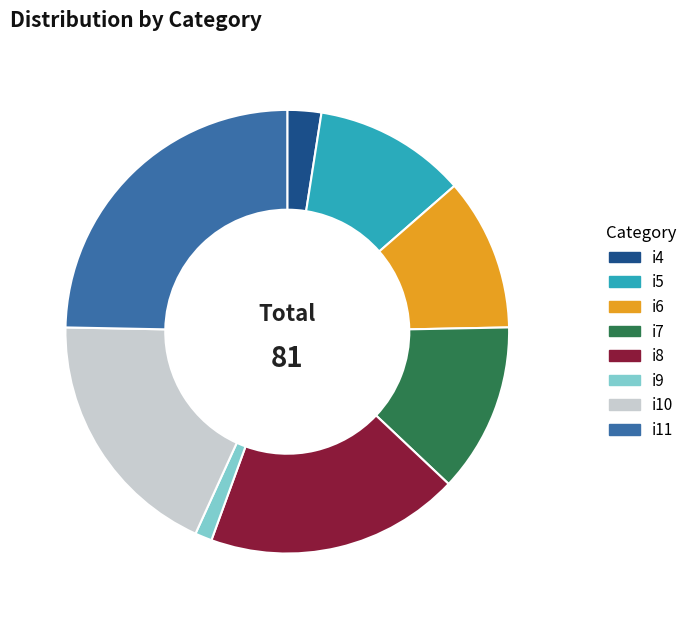

Which has a higher value, i7 or i9?

i7